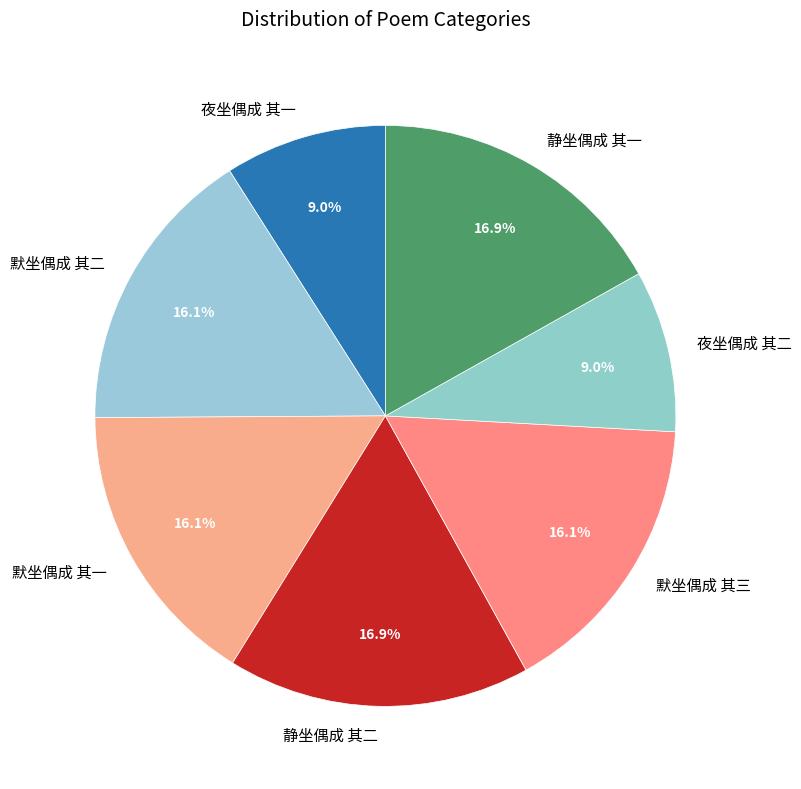

To the nearest percent, what is the combined percentage of 静坐偶成 其一 and 静坐偶成 其二?

34%